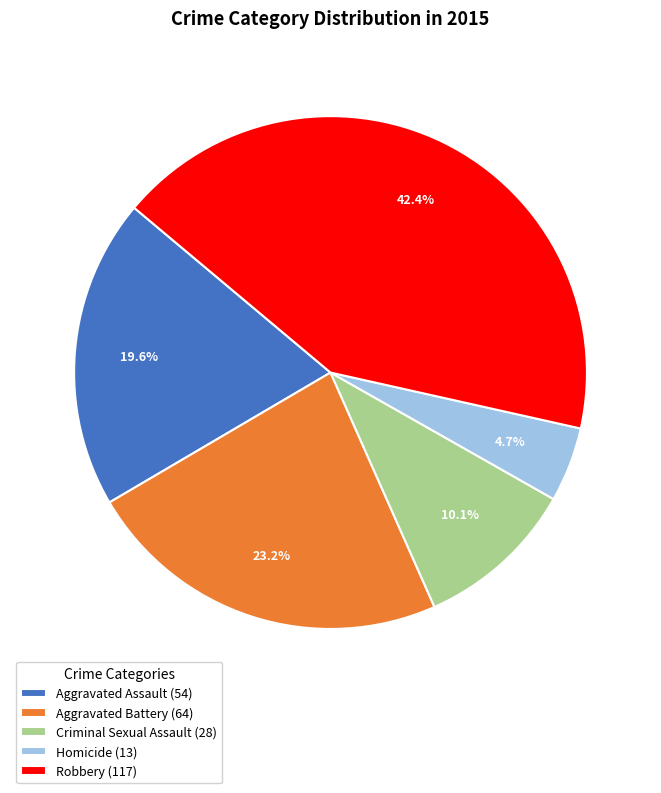

What percentage is the Aggravated Assault slice, to the nearest percent?

20%